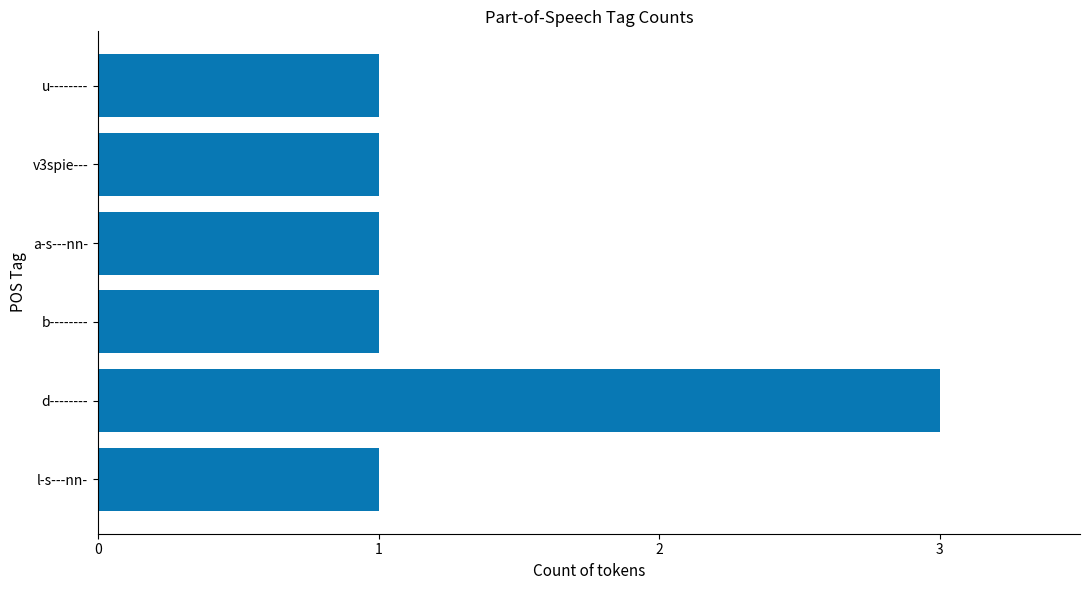

What is the ratio of the value at v3spie--- to the value at b--------?

1.0